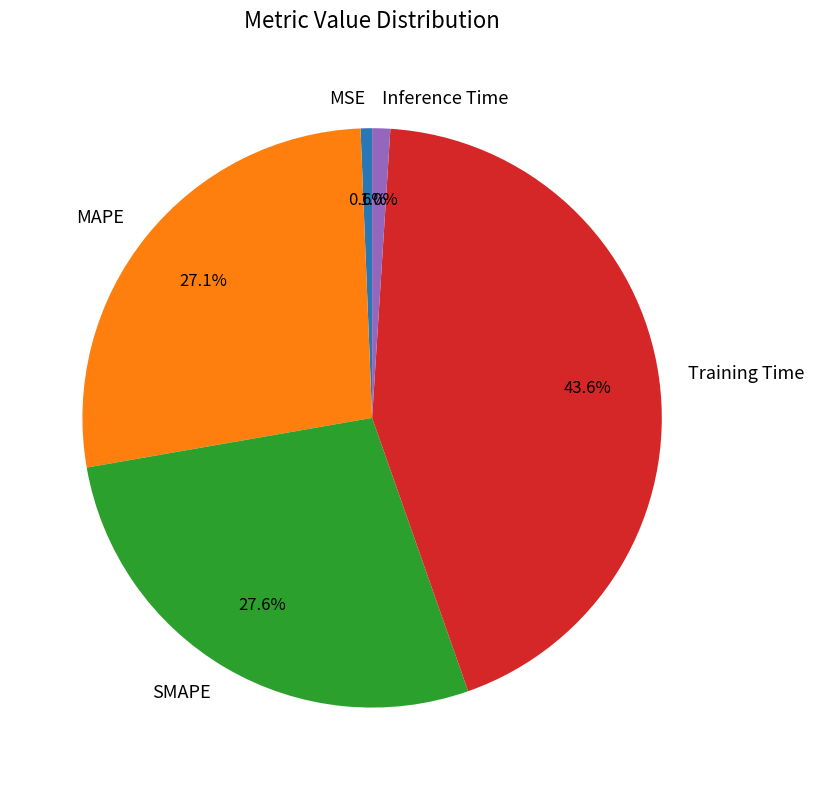

Do MAPE and Inference Time together represent more than half of the pie?

No